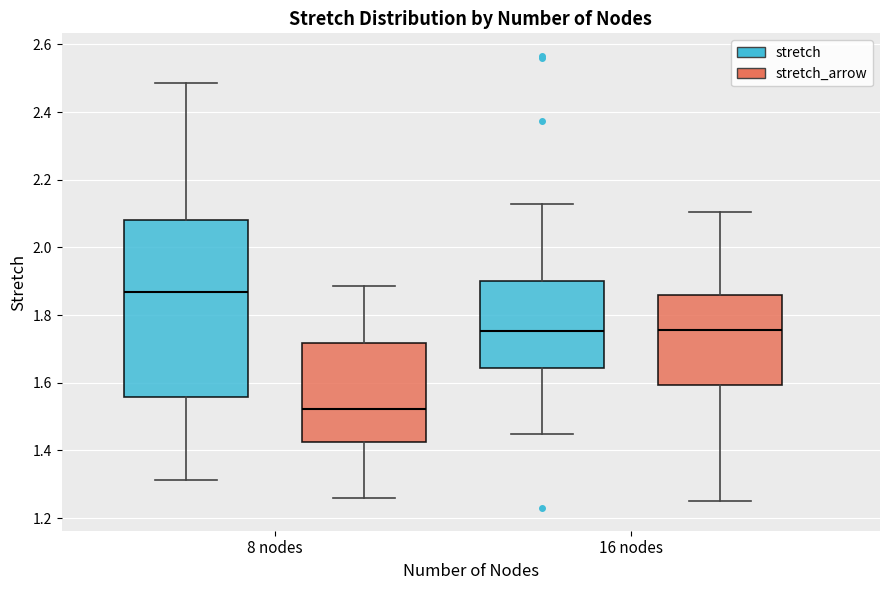

Reading left to right, read every box against the y-axis: the position of its median line, the range the box covers, and the ends of its whiskers. The values are not printed on the chart, so give them approximately, as read against the axis.

8 nodes (stretch): median 1.86, box 1.56 to 2.08, whiskers 1.32 to 2.48
8 nodes (stretch_arrow): median 1.52, box 1.42 to 1.72, whiskers 1.26 to 1.88
16 nodes (stretch): median 1.76, box 1.64 to 1.90, whiskers 1.44 to 2.12
16 nodes (stretch_arrow): median 1.76, box 1.60 to 1.86, whiskers 1.26 to 2.10